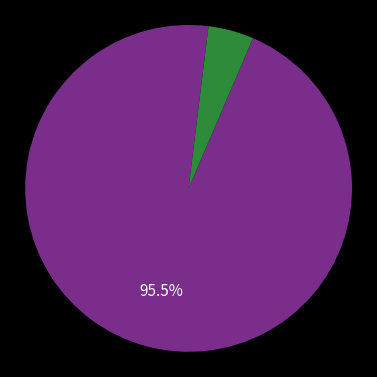

Is there a majority slice in this chart?

Yes